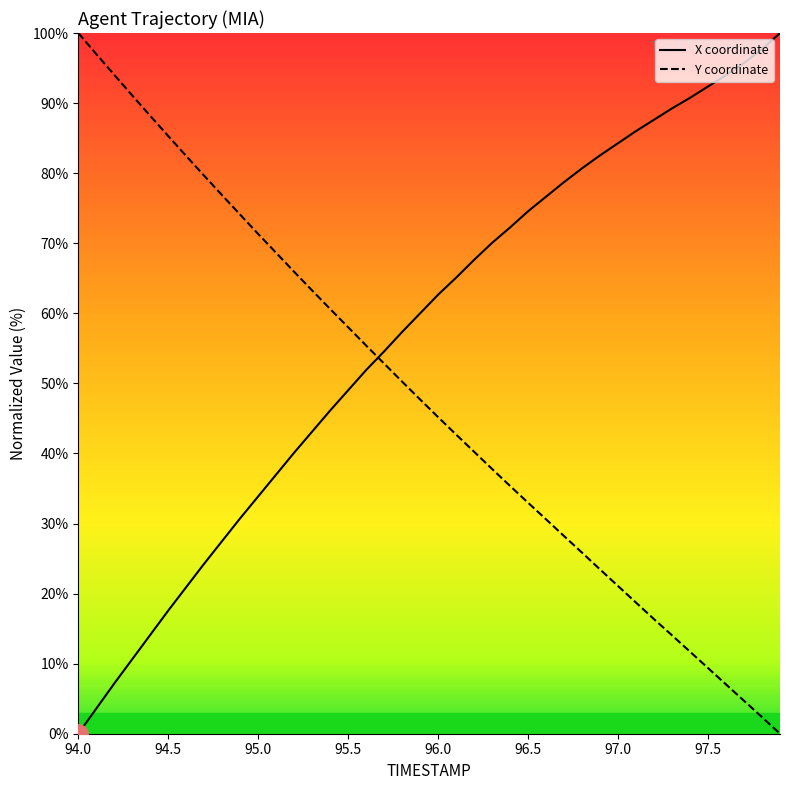

What is the maximum value shown in the chart?

100.0